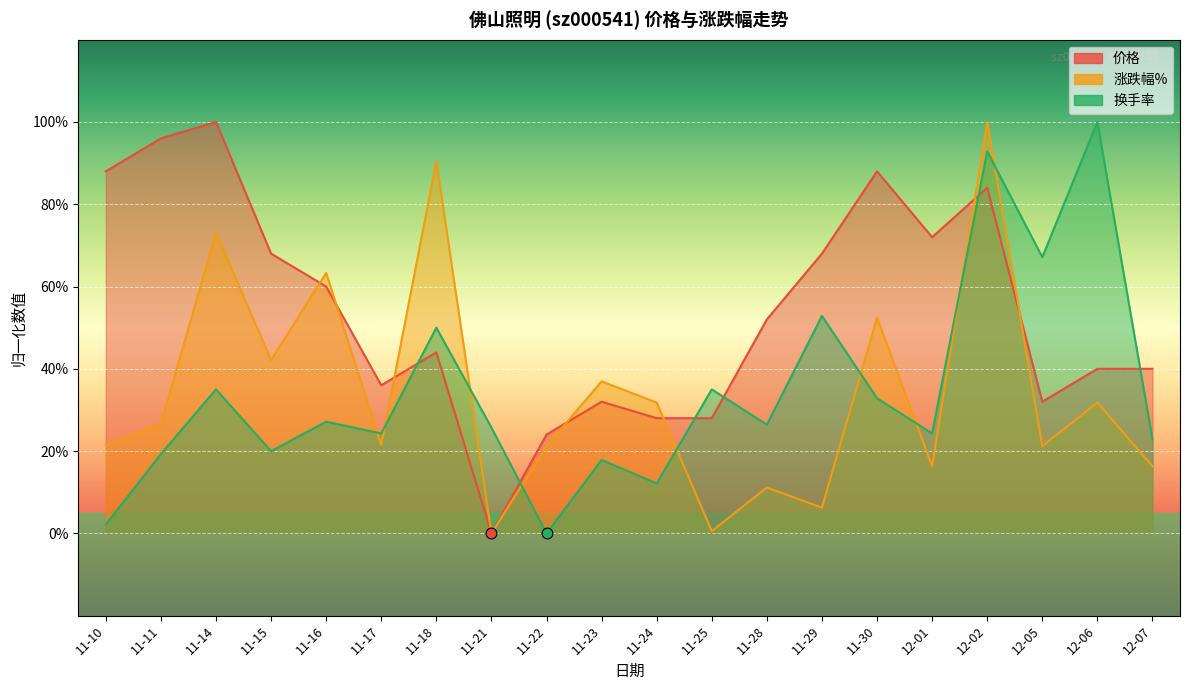

Which series has the largest total across all categories?

价格